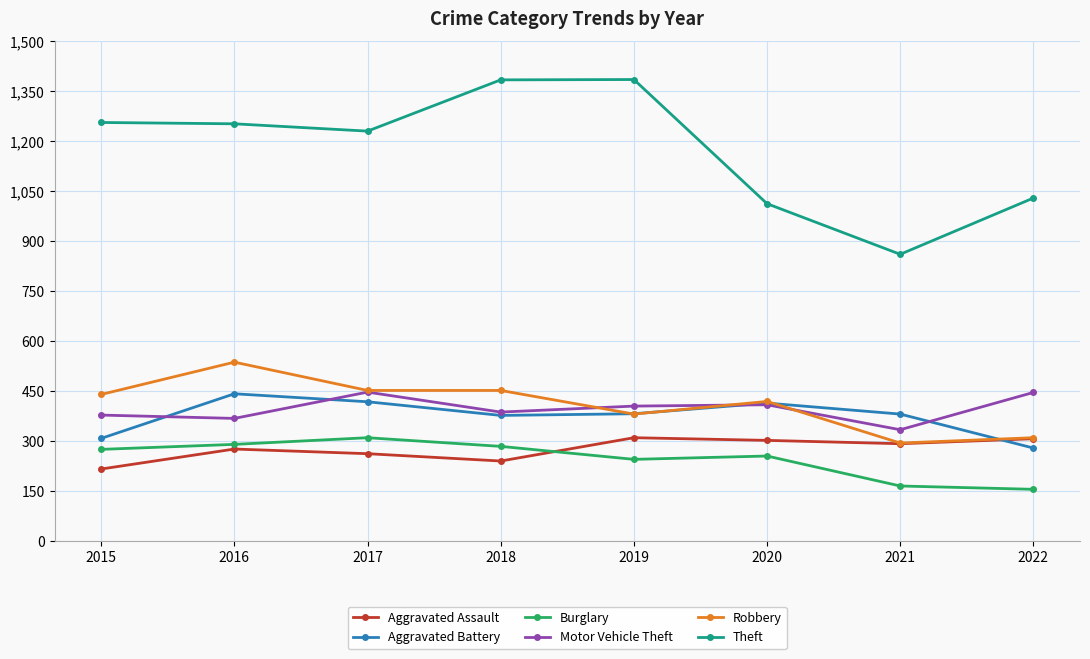

How many series are shown in this chart?

6